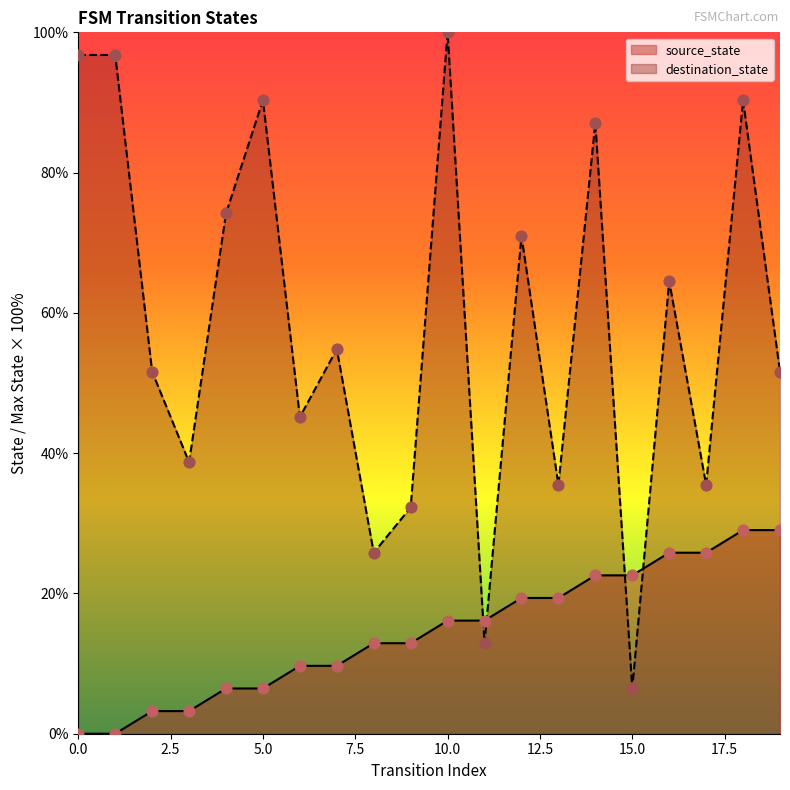

Is the value of source_state at 15 greater than the value of destination_state at 17?

No